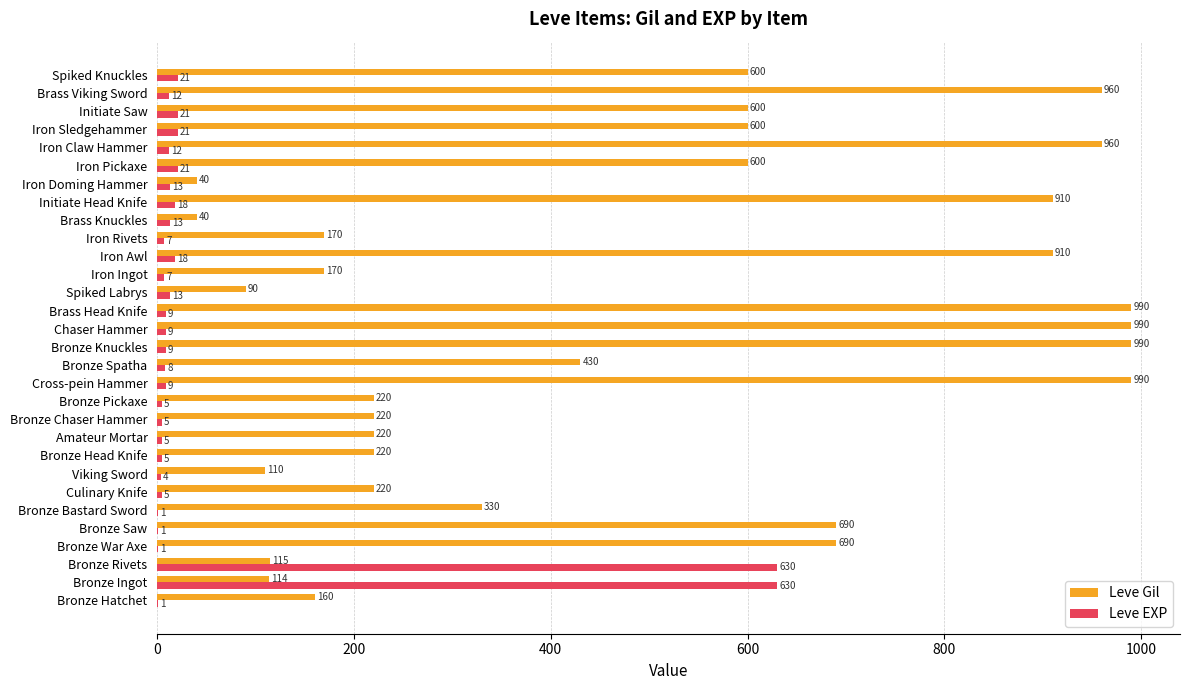

What is the sum of all Leve EXP values?

1534